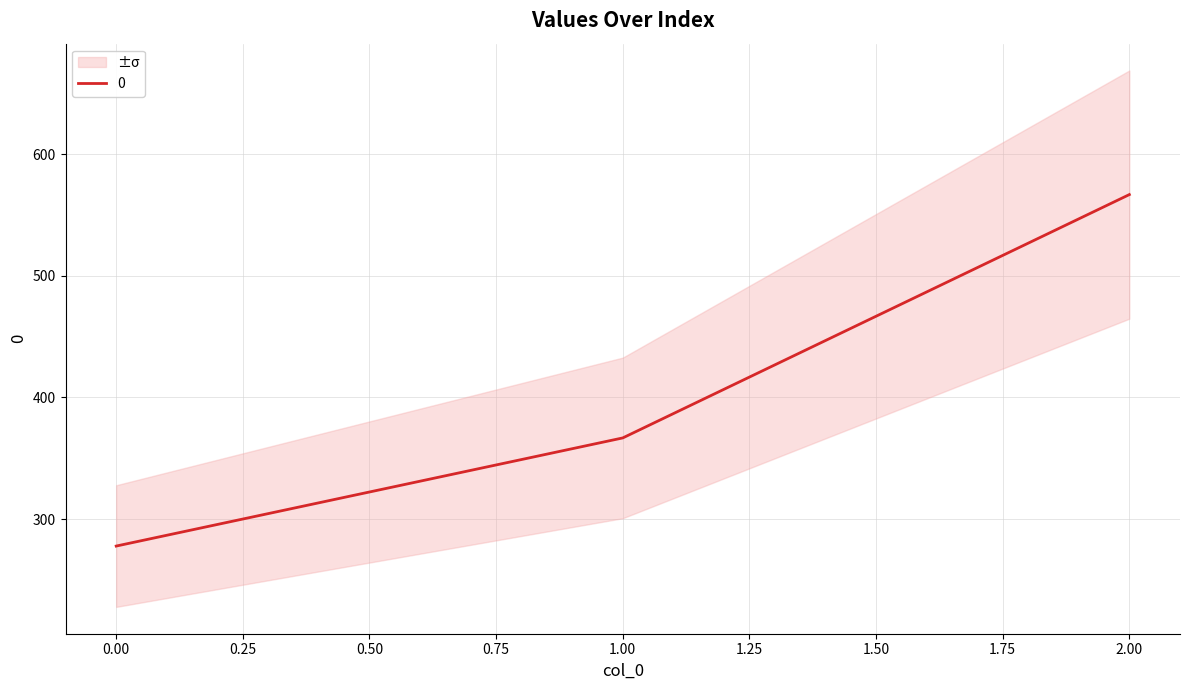

Where is the data nearest to the value 422?

1